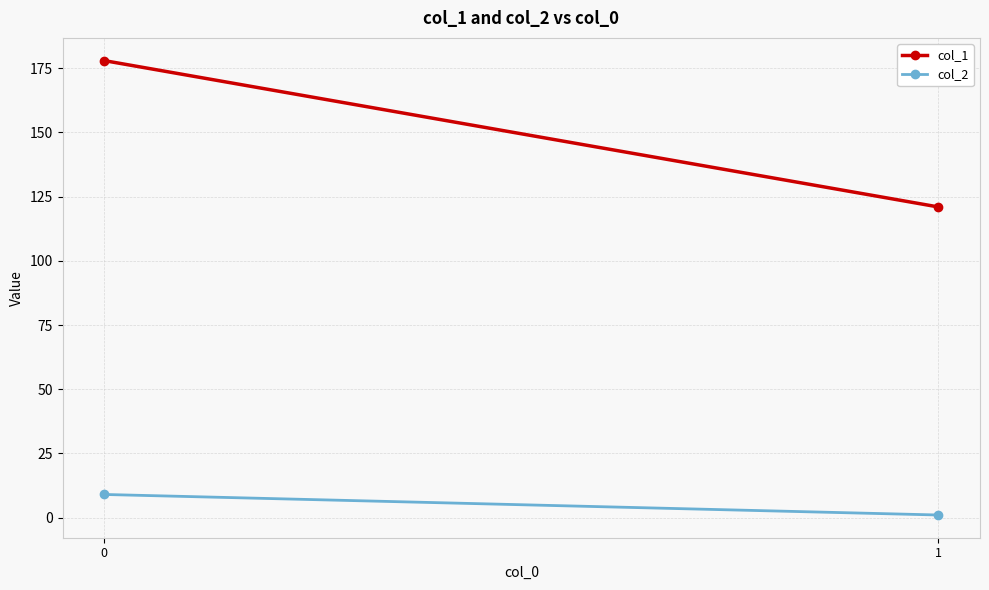

Count the col_2 values in the range 1 to 9.

2